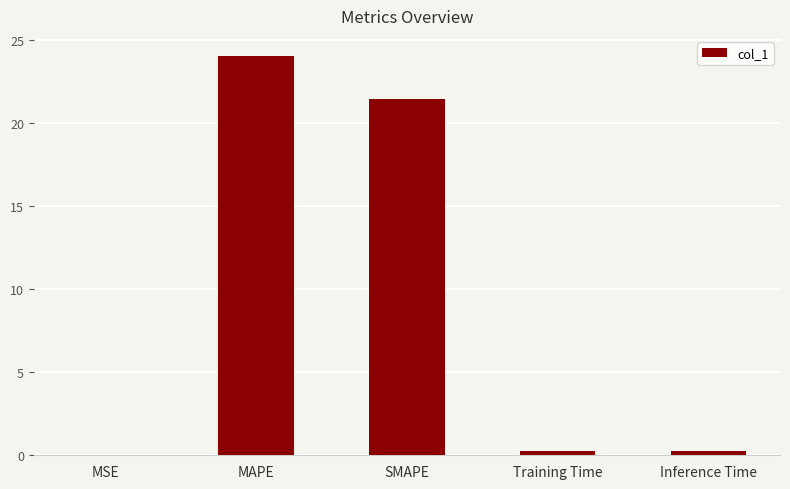

The chart shows a value of 21.5 at SMAPE. True or false?

True